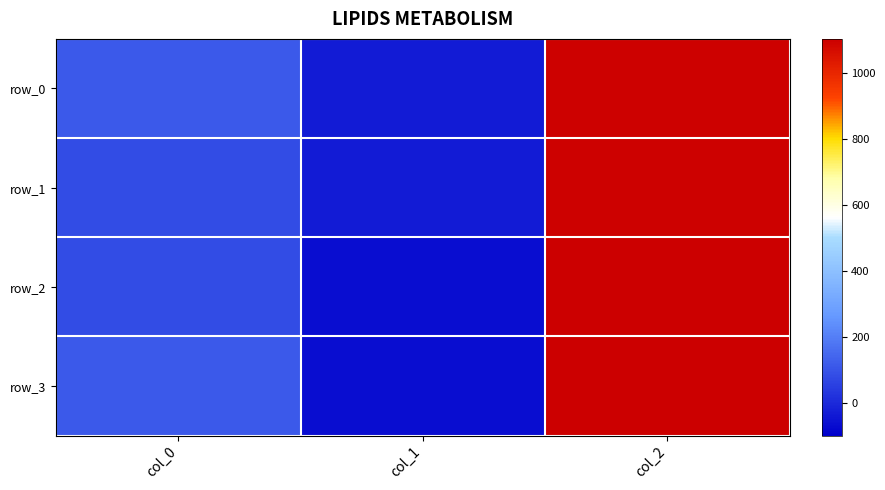

Where does the row_0 series first go above 115?

col_0